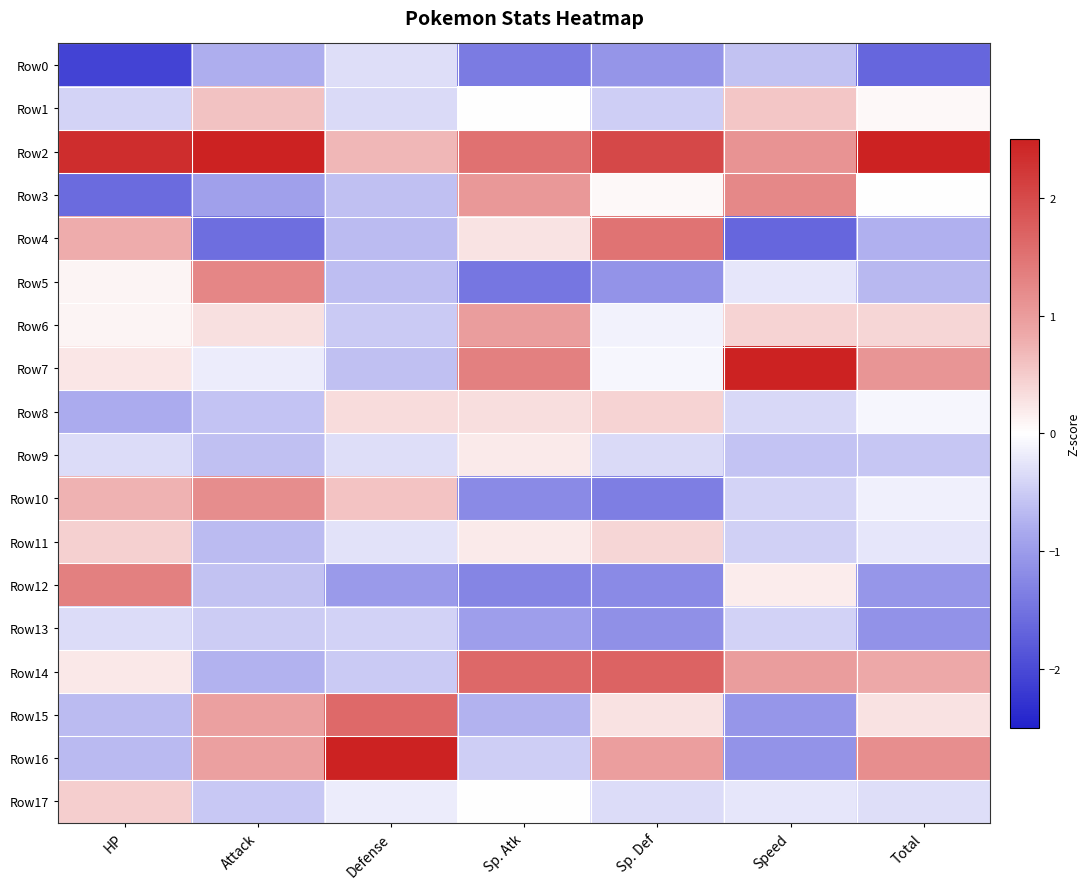

At which category is the sum across all series the highest?

HP